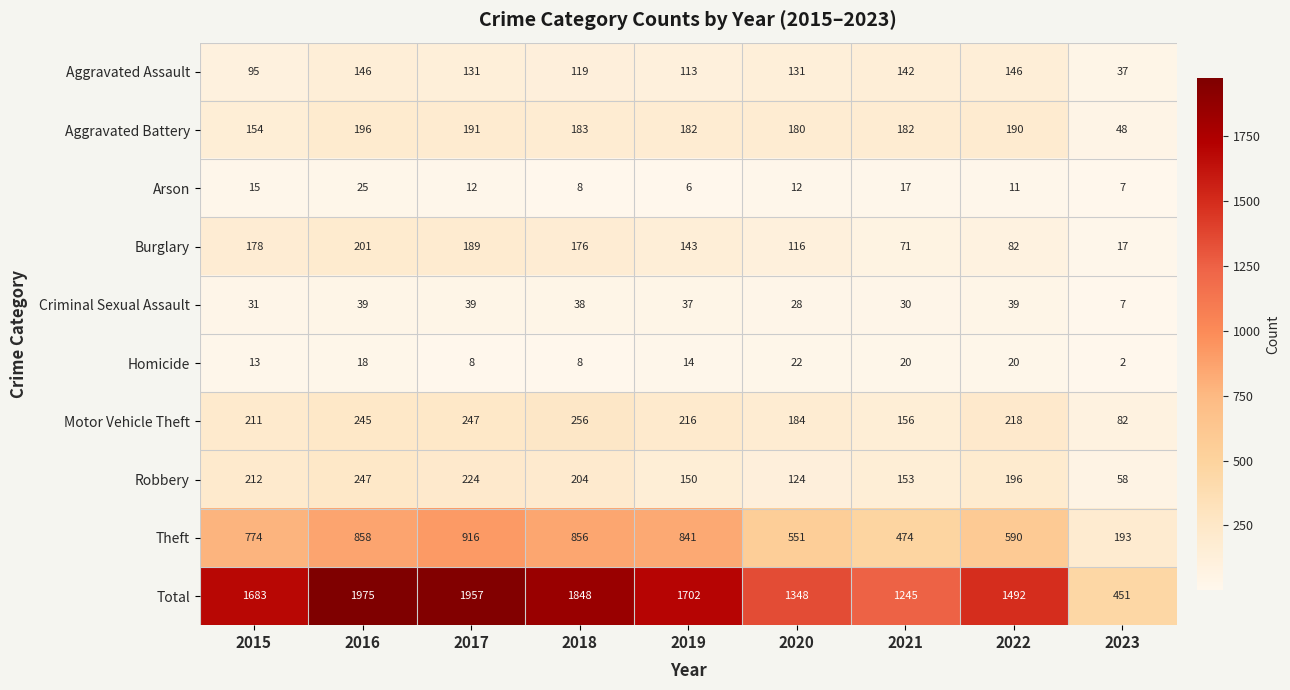

True or false: Arson has a value of 15 at 2022.

False